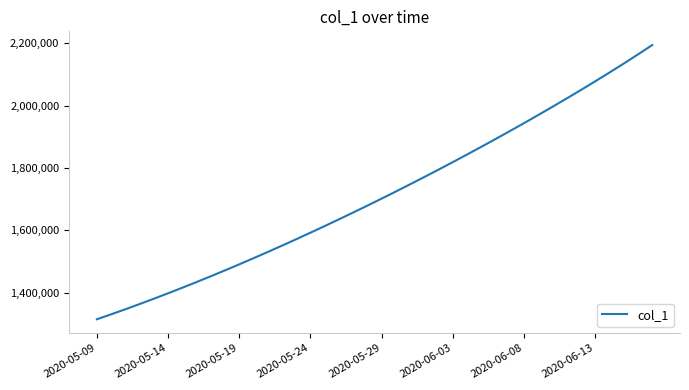

What is the average value?

1712130.7